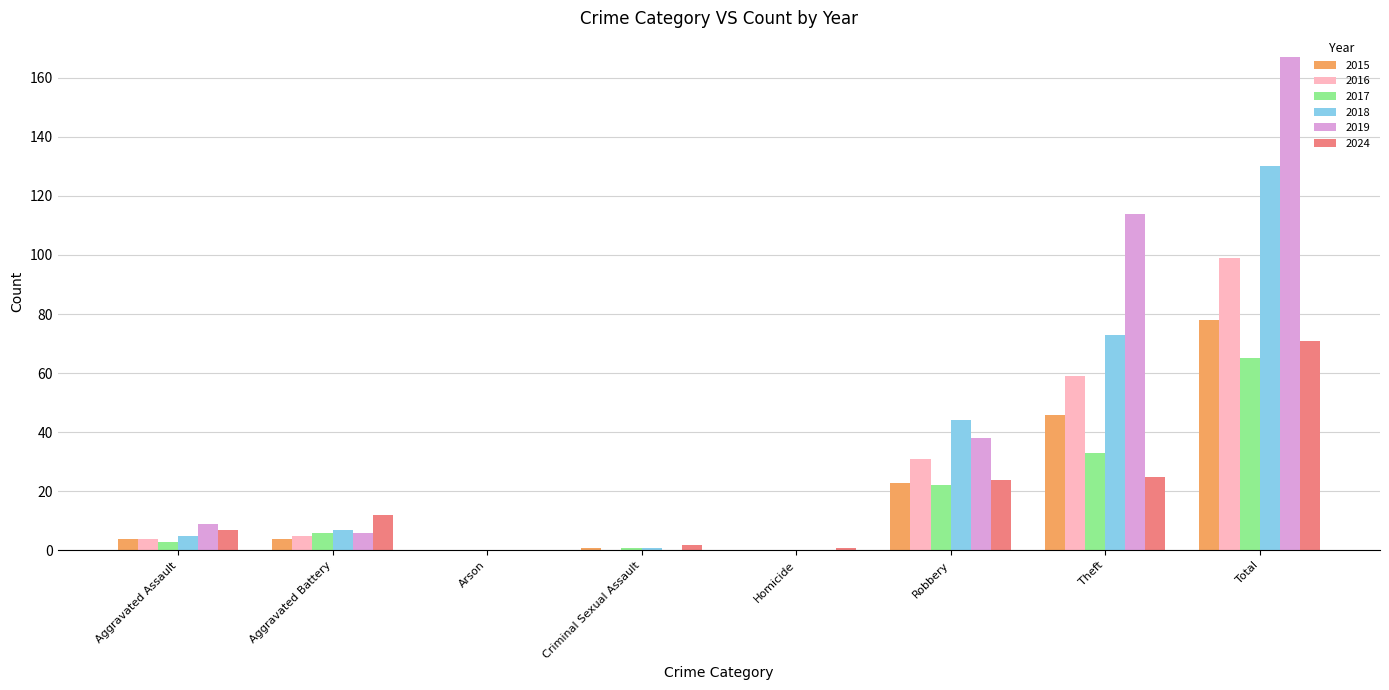

Reading left to right, what are all the values shown in this chart?

2015: 4	4	0	1	0	23	46	78
2016: 4	5	0	0	0	31	59	99
2017: 3	6	0	1	0	22	33	65
2018: 5	7	0	1	0	44	73	130
2019: 9	6	0	0	0	38	114	167
2024: 7	12	0	2	1	24	25	71